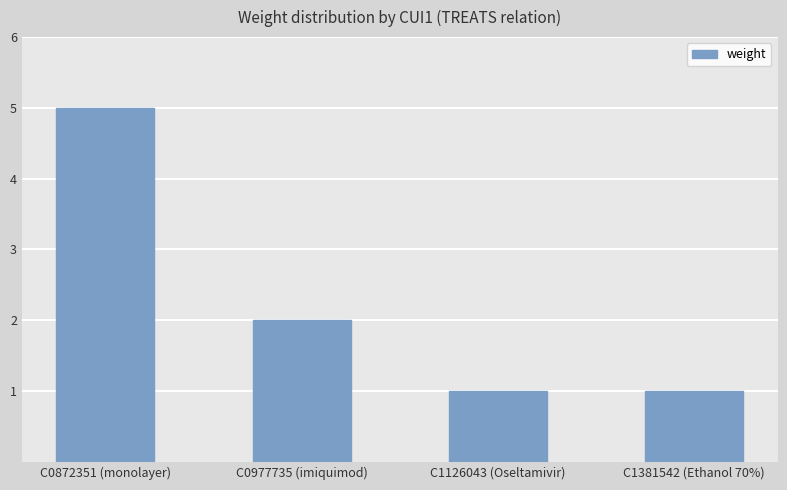

Reading right to left, list all the values displayed in this chart.

1	1	2	5